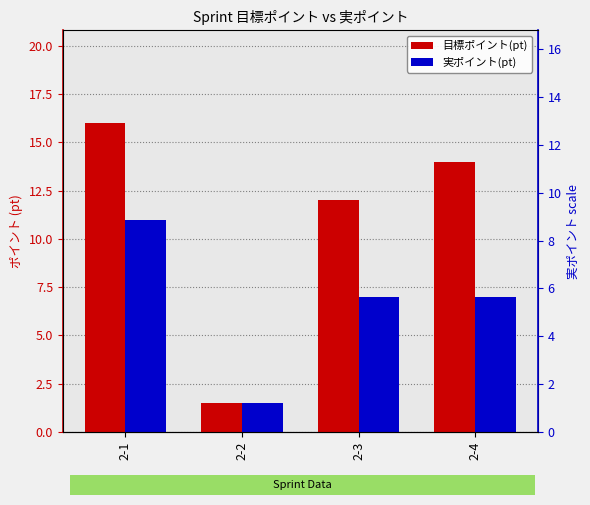

What is the difference between the maximum and minimum values in the 実ポイント(pt) series?

9.5